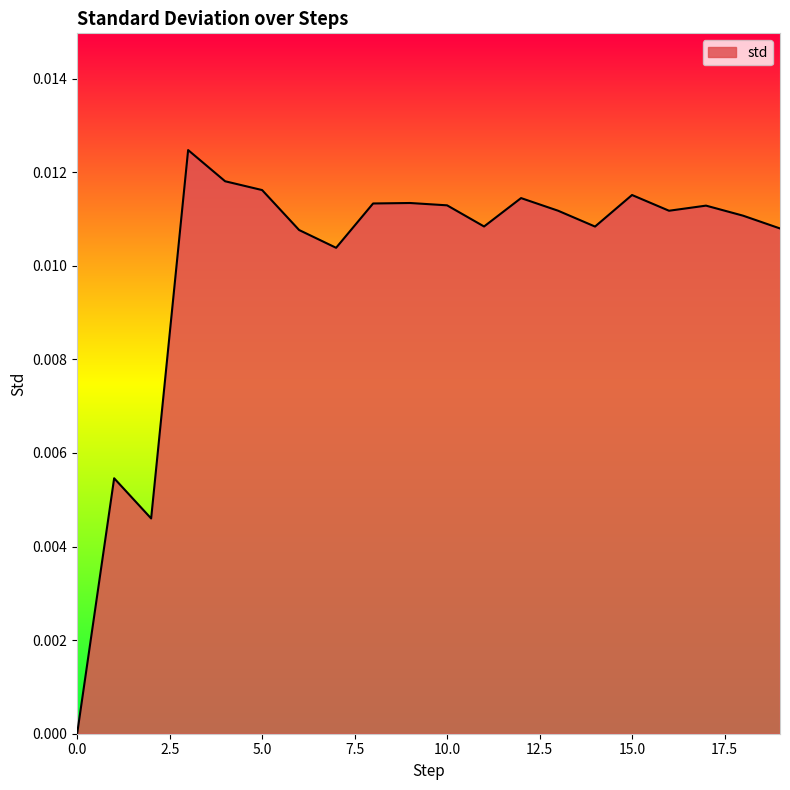

True or false: there are more than 2 points higher than both neighbors.

True